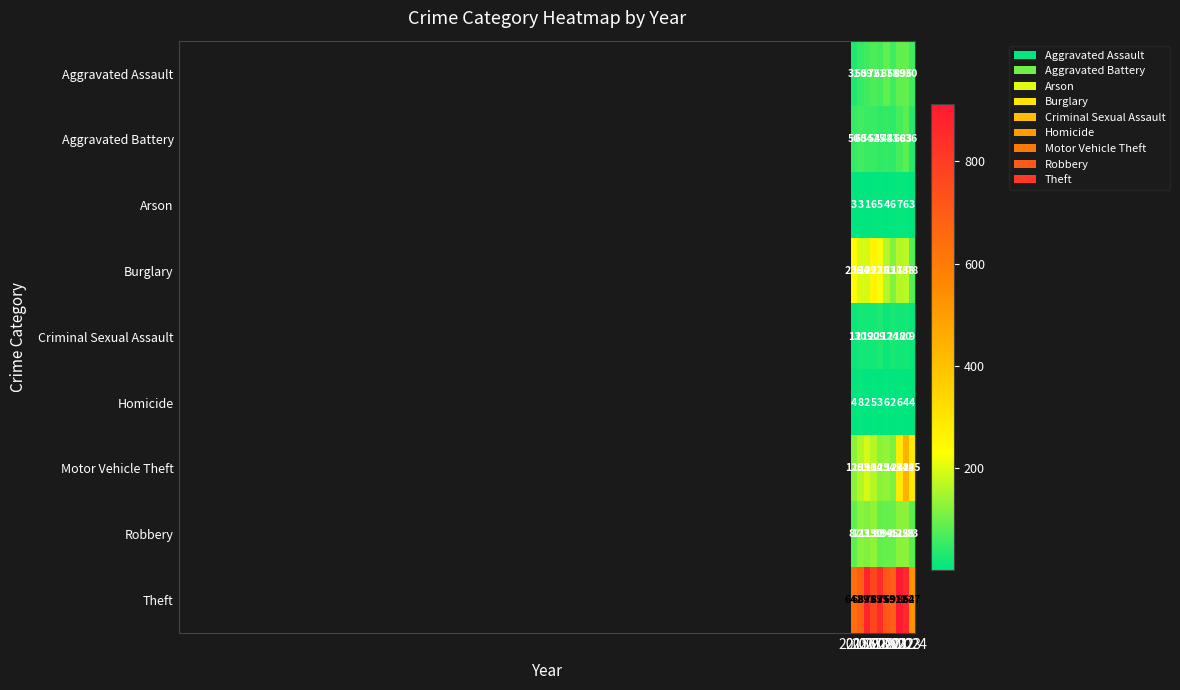

How many categories are shown in the chart?

10